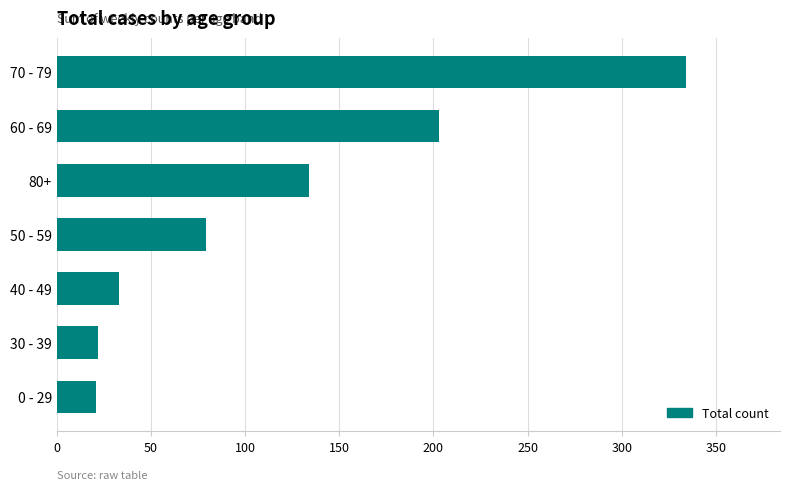

What is the smallest value displayed?

21